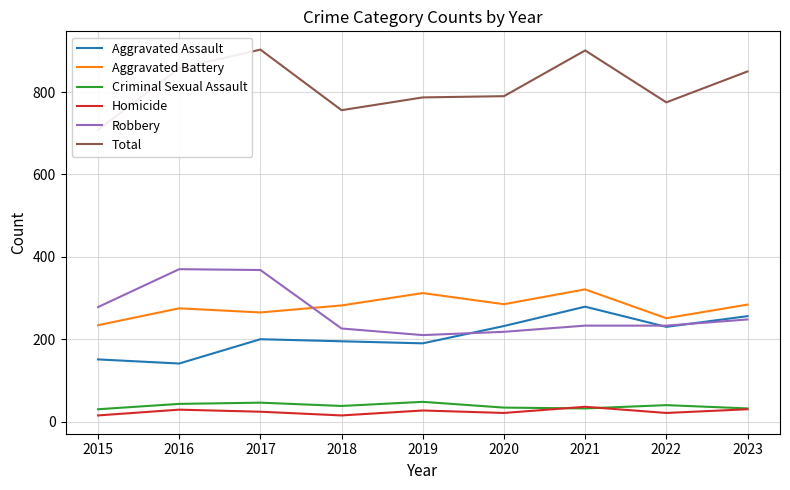

What is the sum of all Homicide values?

218